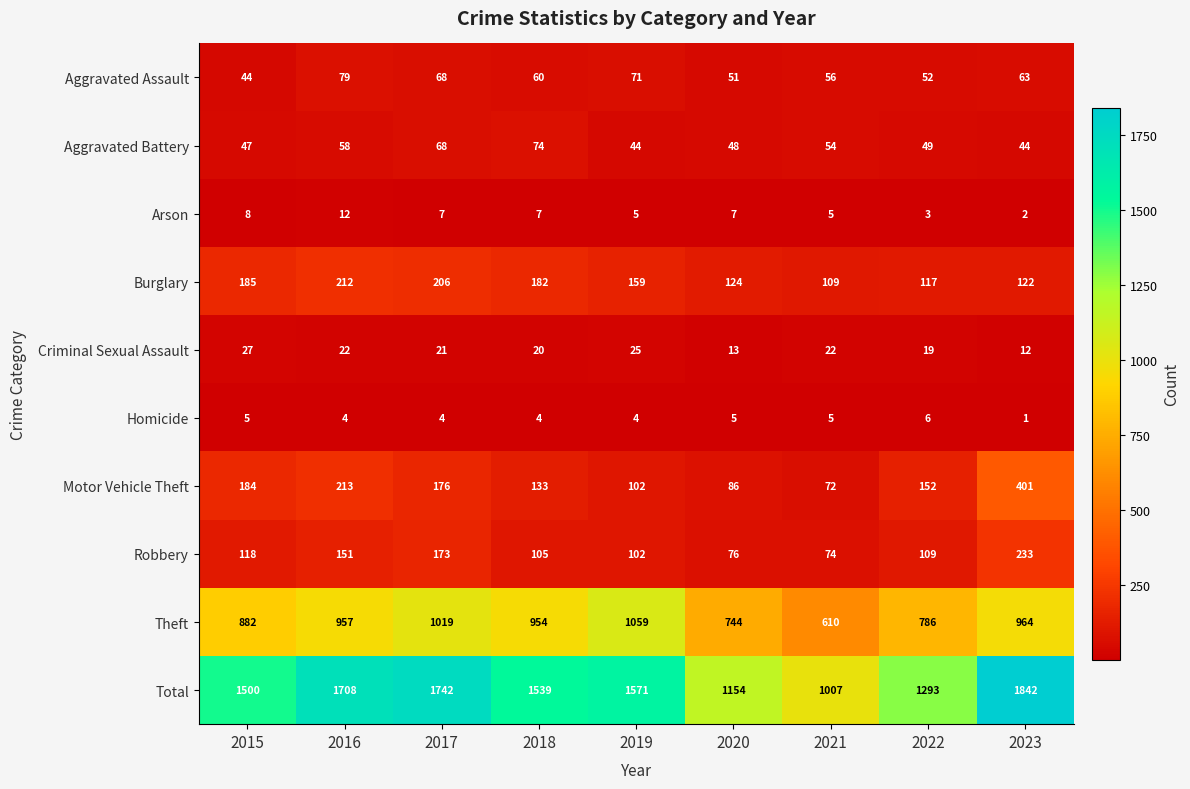

List the series in order of their peak value, highest first.

Total, Theft, Motor Vehicle Theft, Robbery, Burglary, Aggravated Assault, Aggravated Battery, Criminal Sexual Assault, Arson, Homicide